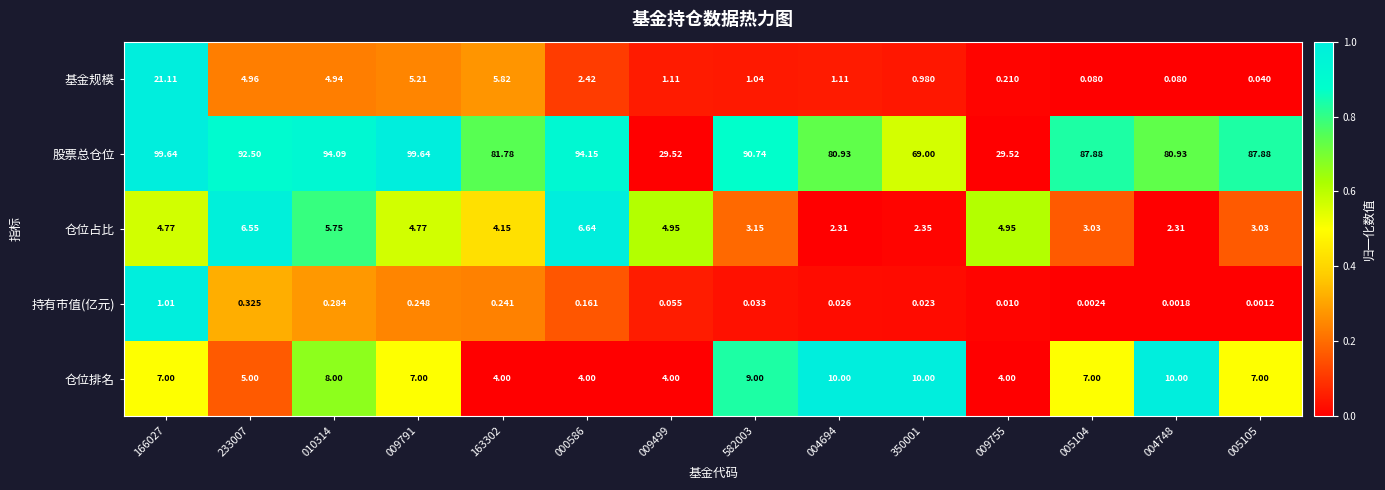

Rank the series by their maximum value, from lowest to highest.

持有市值(亿元), 仓位占比, 仓位排名, 基金规模, 股票总仓位